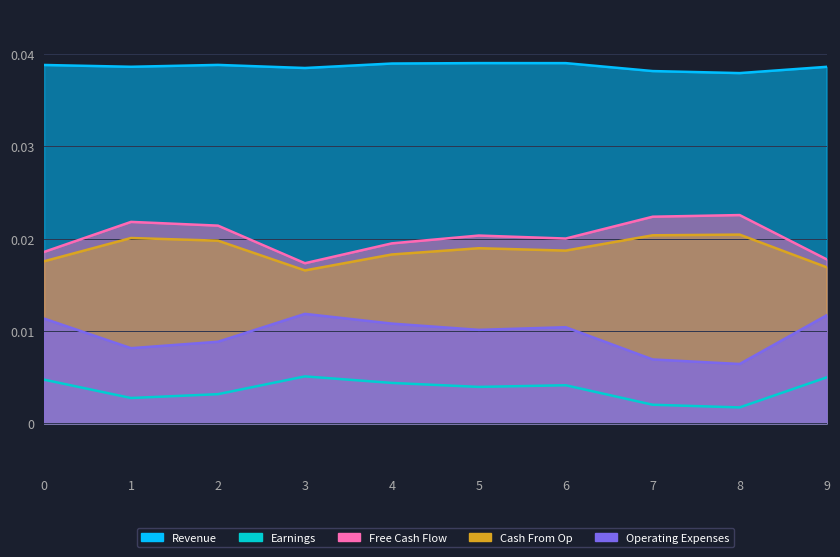

Is the value of Revenue at 6 greater than the value of Cash From Op at 8?

Yes